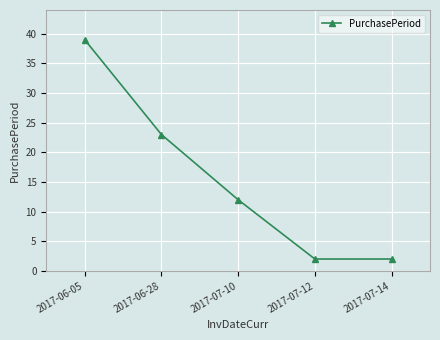

What is the label of the 5th point from the left?

2017-07-14